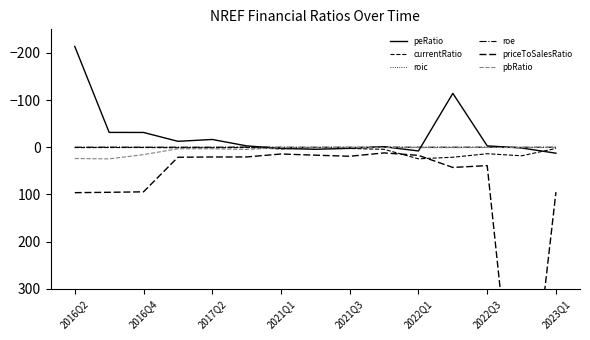

The priceToSalesRatio series shows 95.5 at 2016Q4. True or false?

True